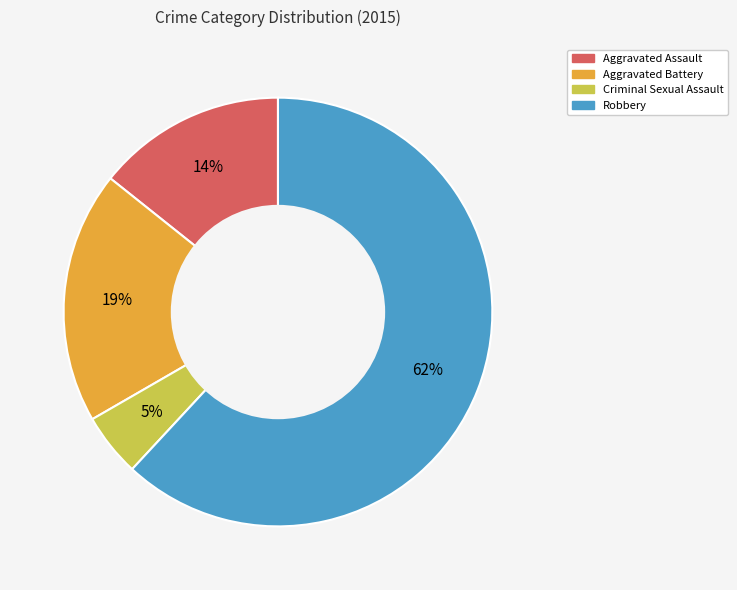

Which category has the smallest portion of the pie?

Criminal Sexual Assault